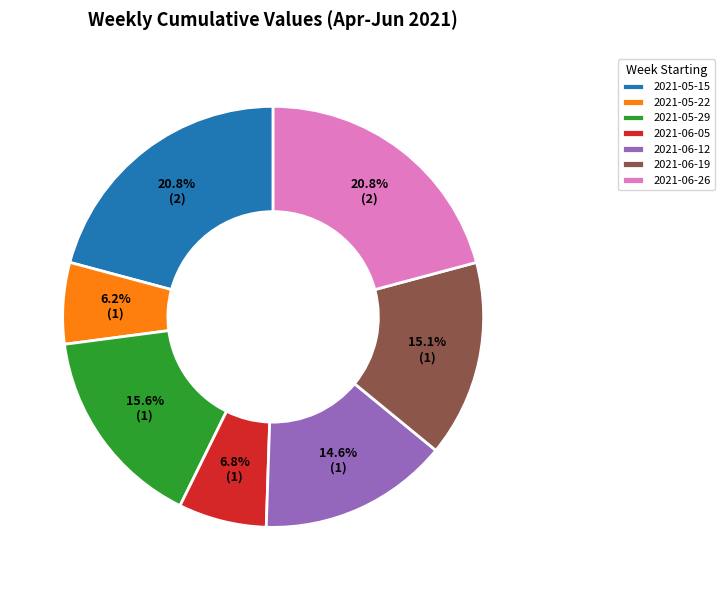

What is the ratio of the value at 2021-06-26 to the value at 2021-06-12?

1.4